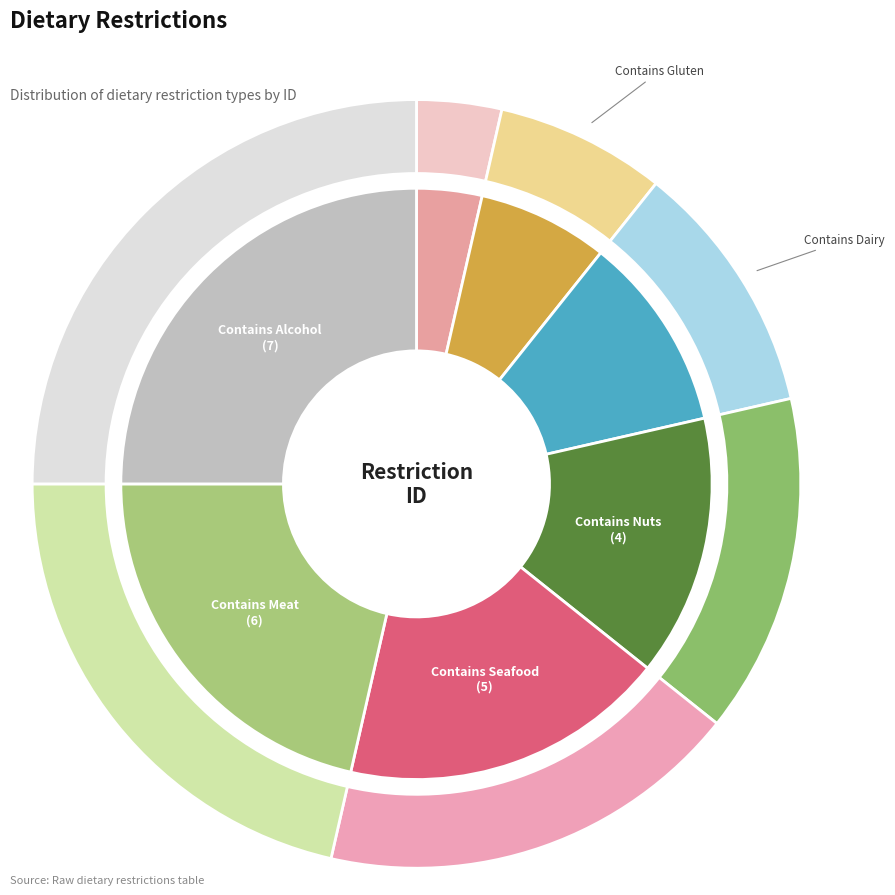

To the nearest percent, what portion does Contains Dairy represent?

11%